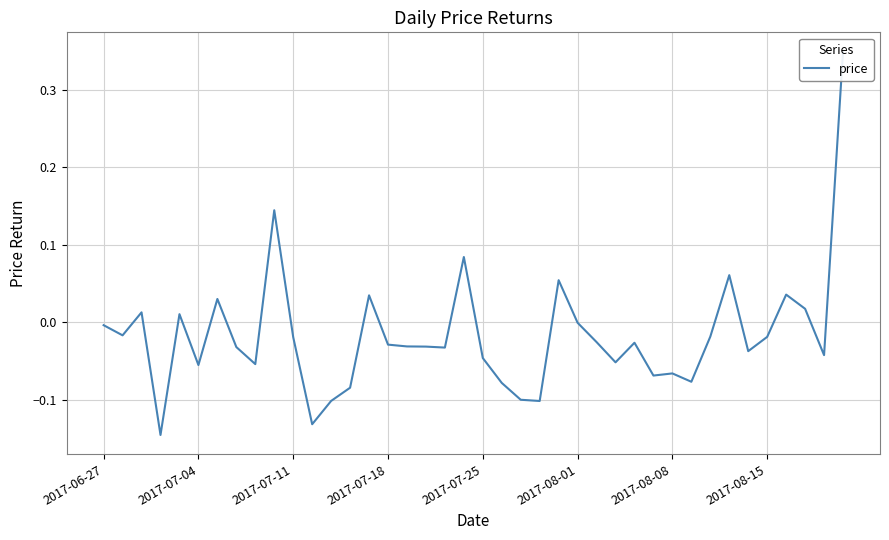

Count the number of values greater than 0.

11